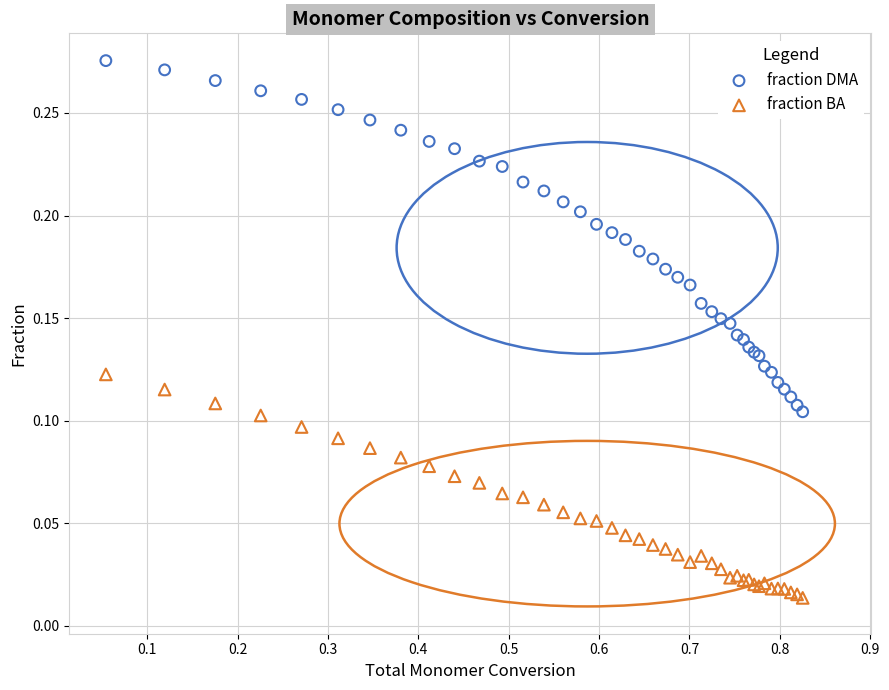

Which series contains the highest Y value?

fraction DMA